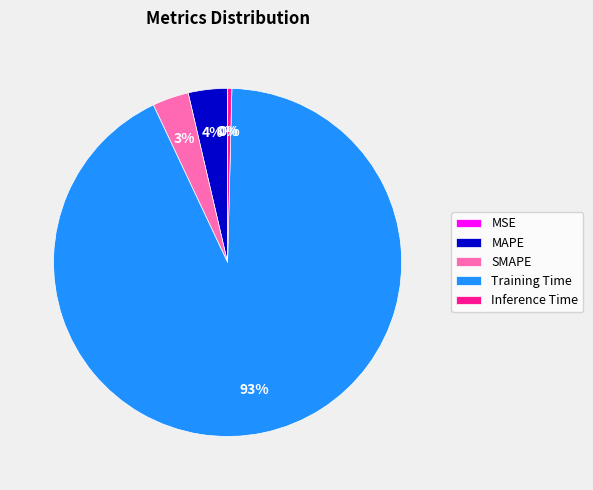

Between SMAPE and Inference Time, which is larger?

SMAPE